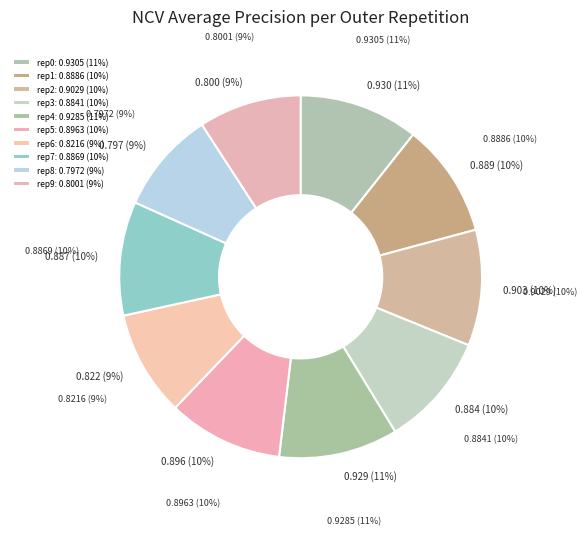

To the nearest percent, what percentage of the pie is outer-repetition1?

10%